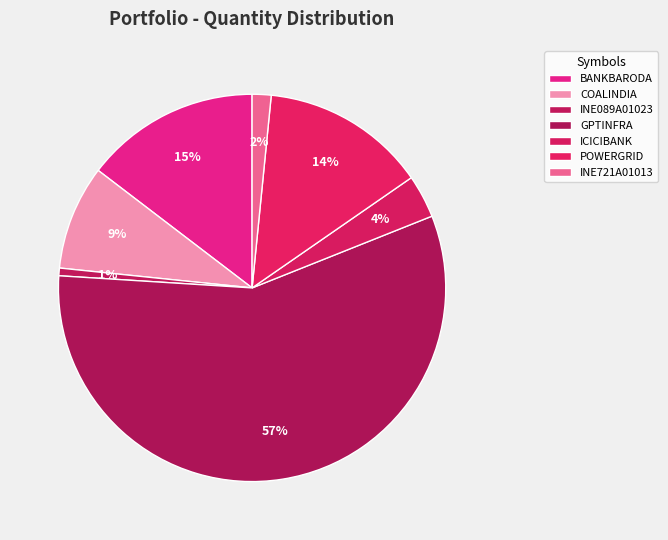

True or false: BANKBARODA accounts for 15% of the total.

True